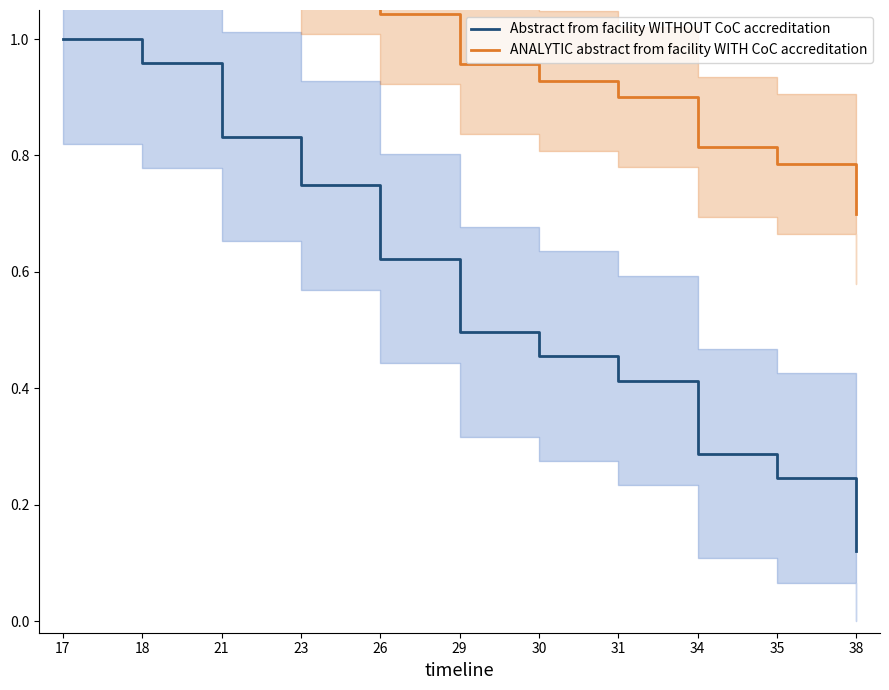

What is the approximate value of Abstract from facility WITHOUT CoC accreditation at 38?

0.1